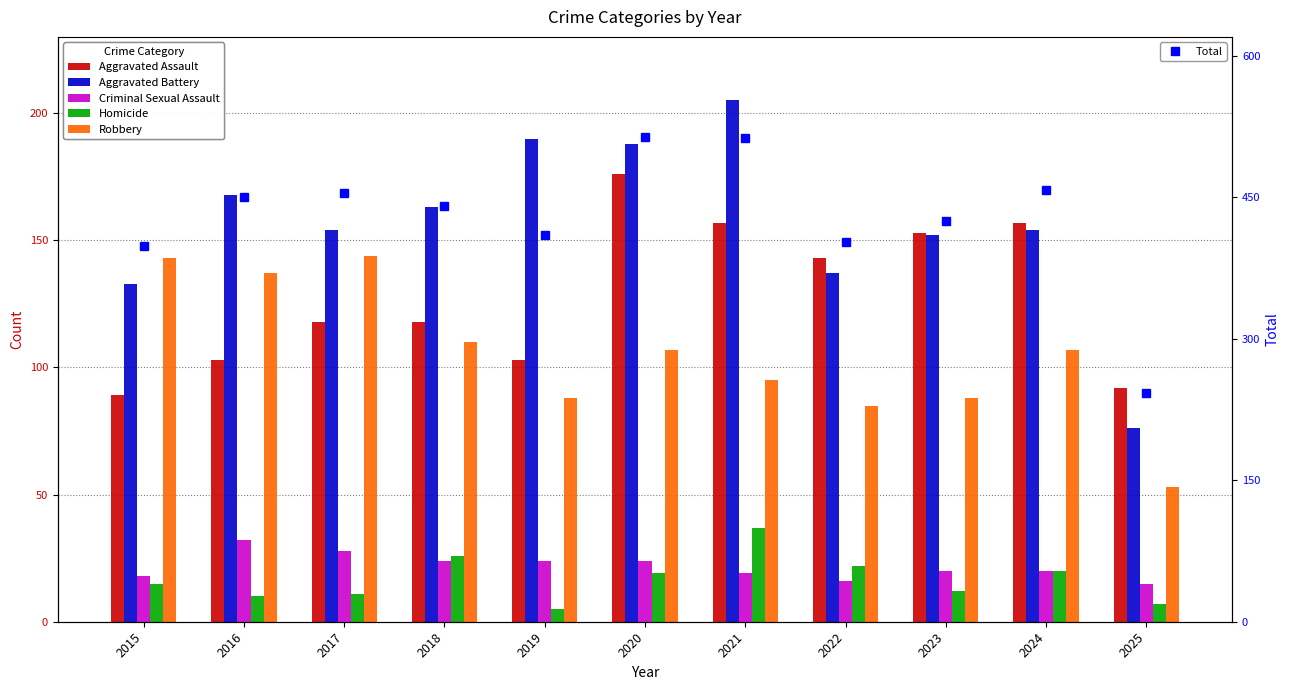

What is the difference between the maximum and minimum values in the Homicide series?

32